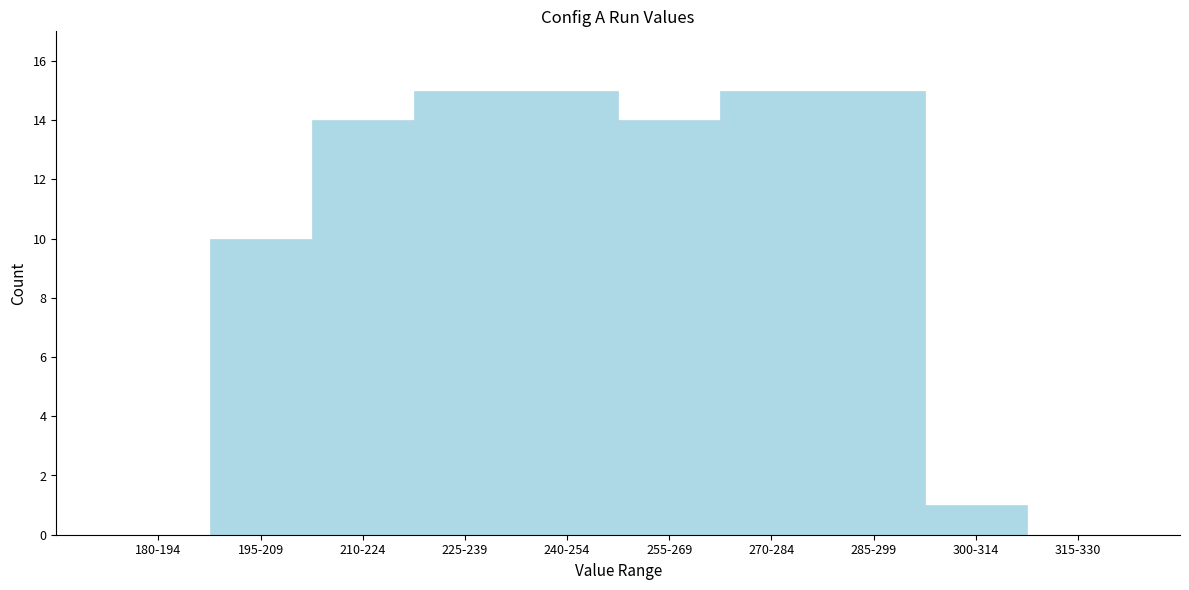

Reading left to right, list all the values displayed in this chart.

180-194=0	195-209=10	210-224=14	225-239=15	240-254=15	255-269=14	270-284=15	285-299=15	300-314=1	315-330=0